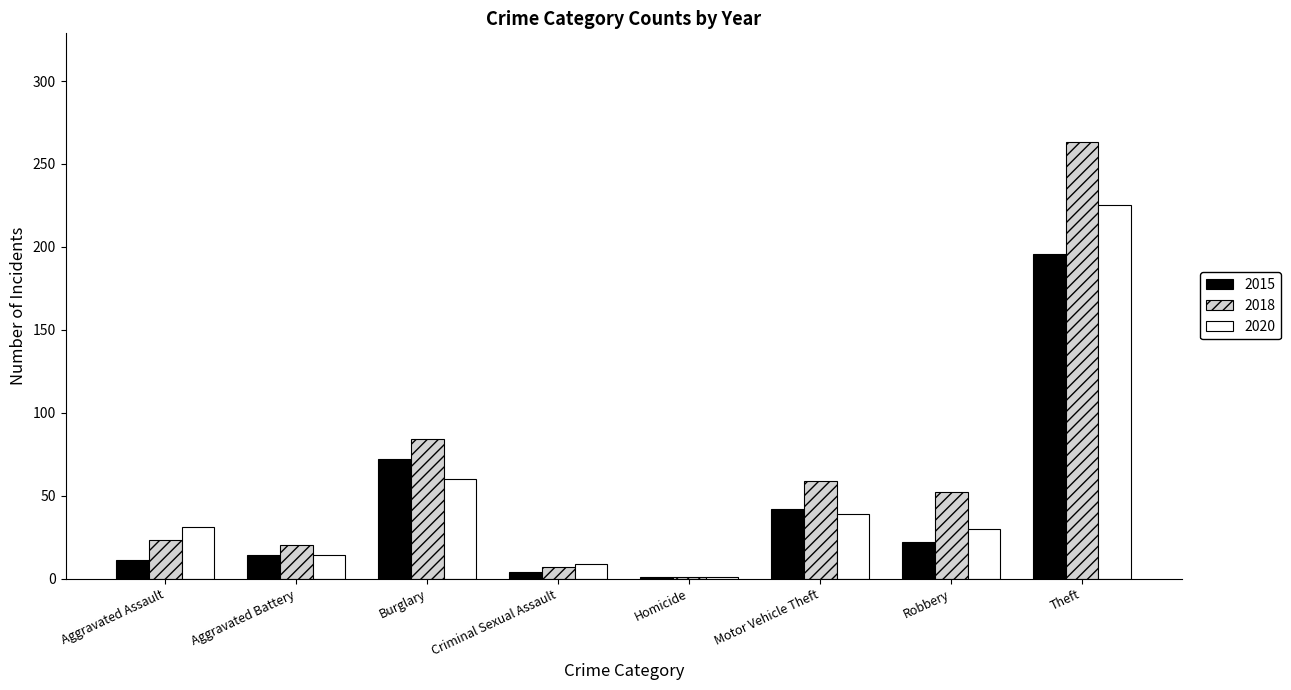

At how many categories does at least one series exceed 153?

1